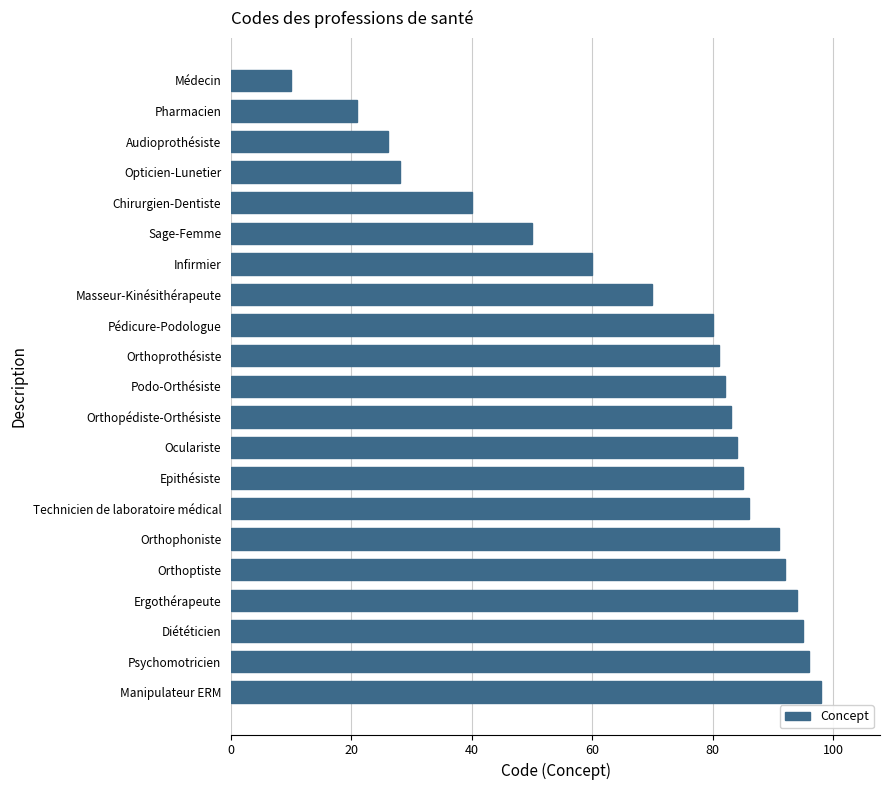

How many categories are shown in the chart?

21